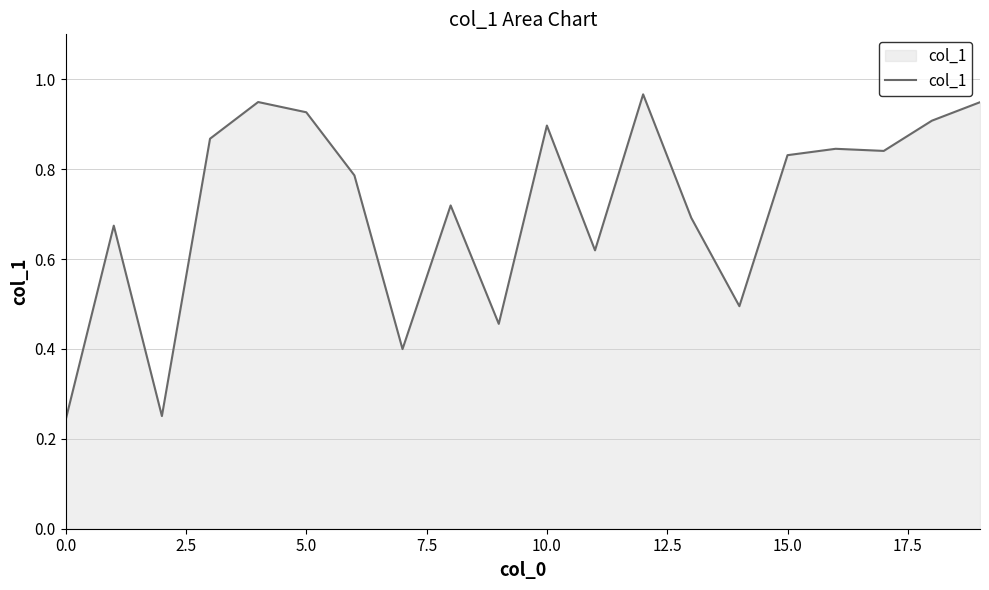

Does the chart display data point markers on the line(s)?

No